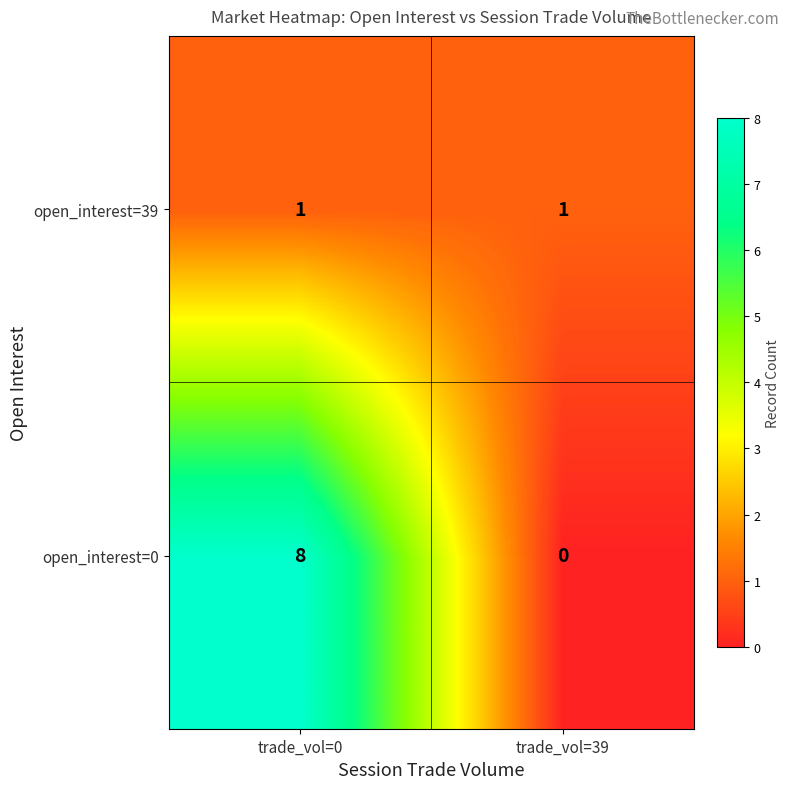

Is it true that open_interest=39 equals 1 at trade_vol=0?

True